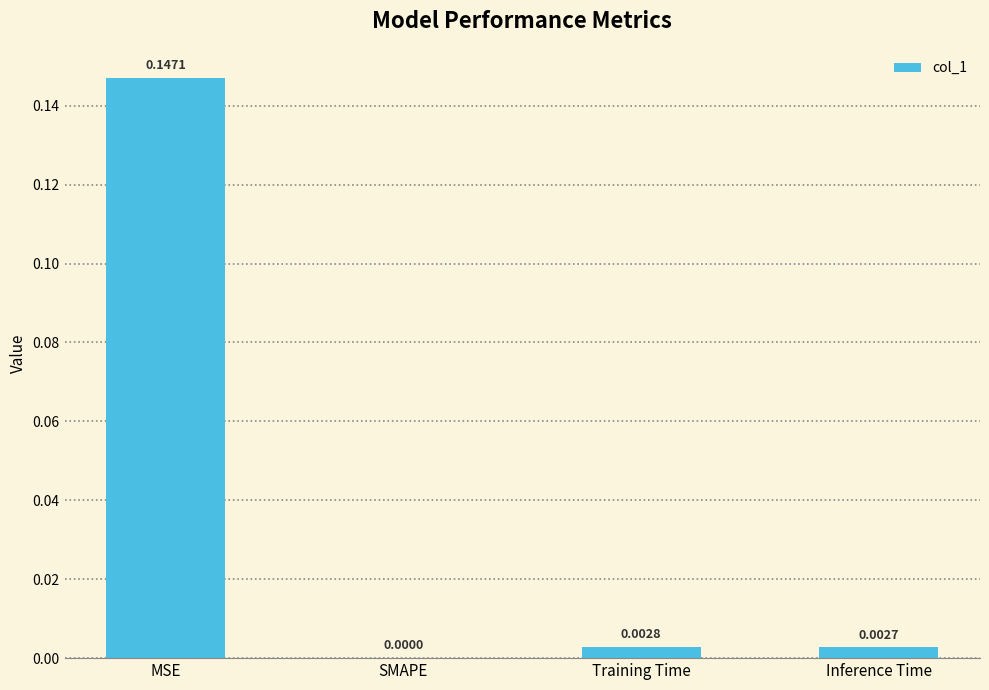

Are the bars grouped side by side (vs. stacked)?

No